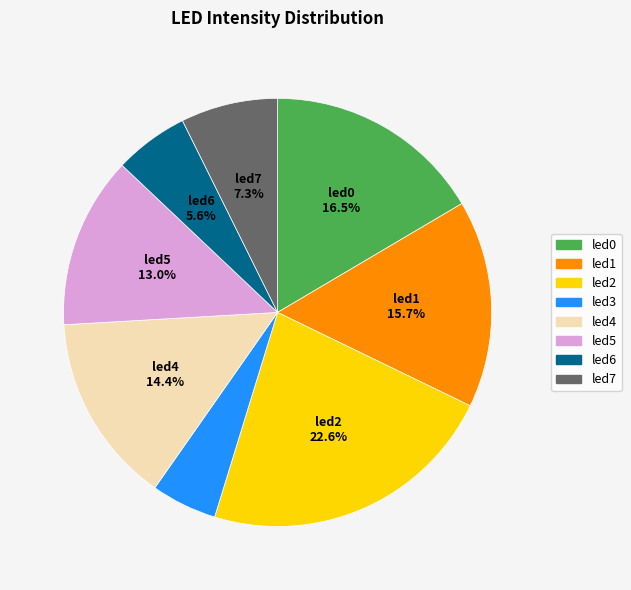

To the nearest percent, what is the average slice percentage?

12%